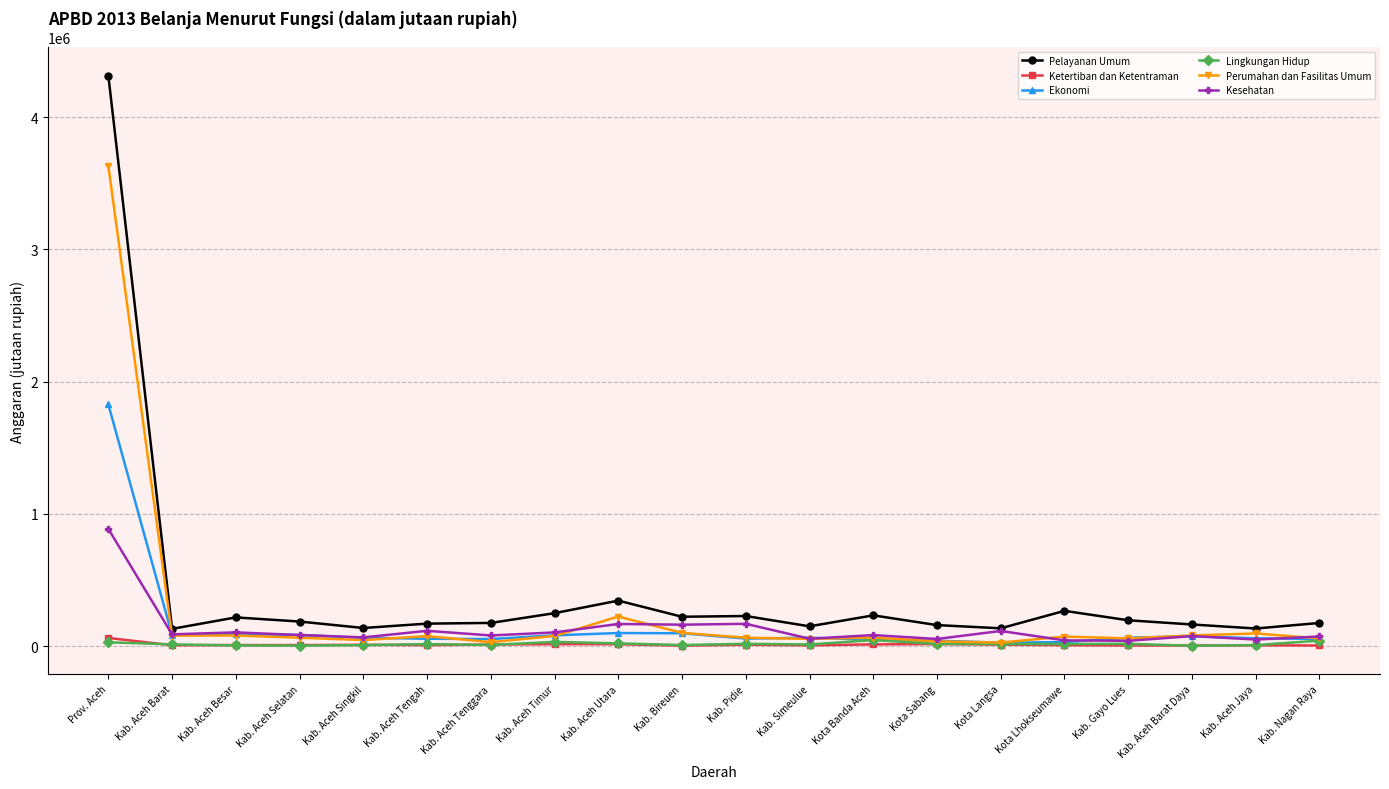

Is it true that Kesehatan equals 161966.0 at Kab. Bireuen?

True